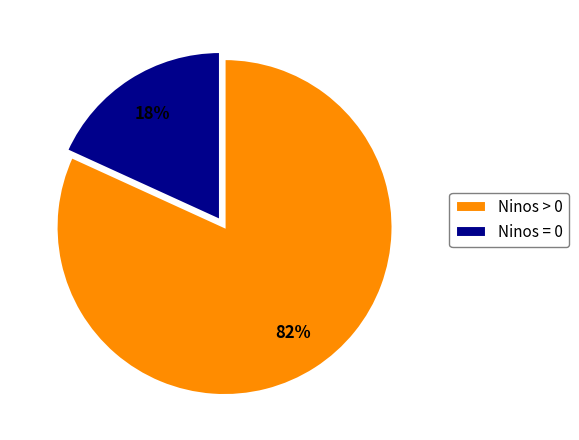

Do Ninos > 0 and Ninos = 0 together represent more than half of the pie?

Yes